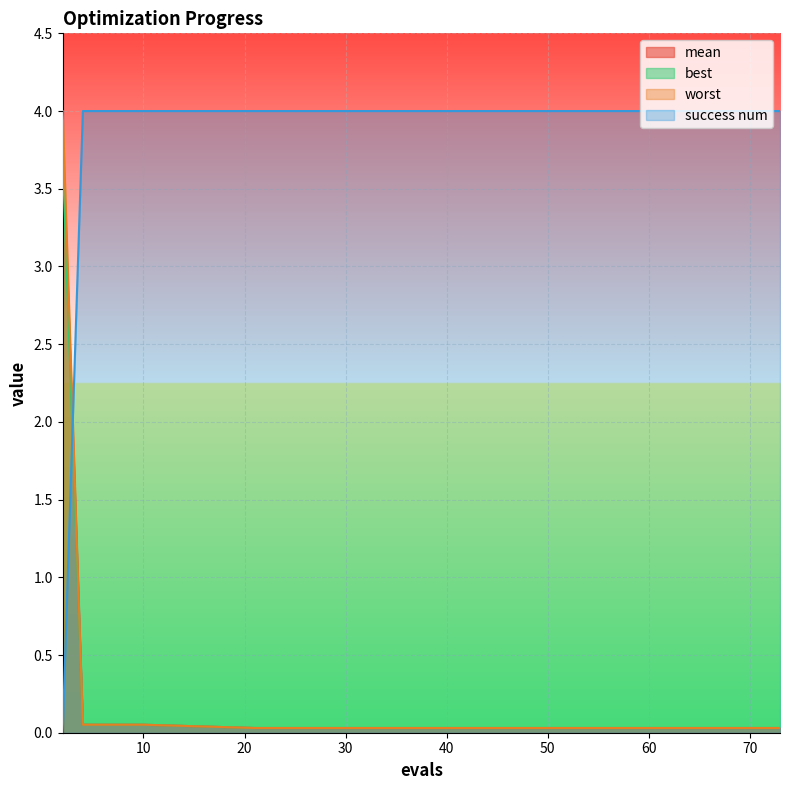

Reading left to right, extract all data points from this chart.

mean: 2=3.8	4=0.1	6=0.1	8=0.1	10=0.1	21=0.0	27=0.0	33=0.0	39=0.0	45=0.0	51=0.0	57=0.0	63=0.0	67=0.0	73=0.0
best: 2=3.7	4=0.1	6=0.1	8=0.1	10=0.1	21=0.0	27=0.0	33=0.0	39=0.0	45=0.0	51=0.0	57=0.0	63=0.0	67=0.0	73=0.0
worst: 2=4.0	4=0.1	6=0.1	8=0.1	10=0.1	21=0.0	27=0.0	33=0.0	39=0.0	45=0.0	51=0.0	57=0.0	63=0.0	67=0.0	73=0.0
success num: 2=0.0	4=4.0	6=4.0	8=4.0	10=4.0	21=4.0	27=4.0	33=4.0	39=4.0	45=4.0	51=4.0	57=4.0	63=4.0	67=4.0	73=4.0